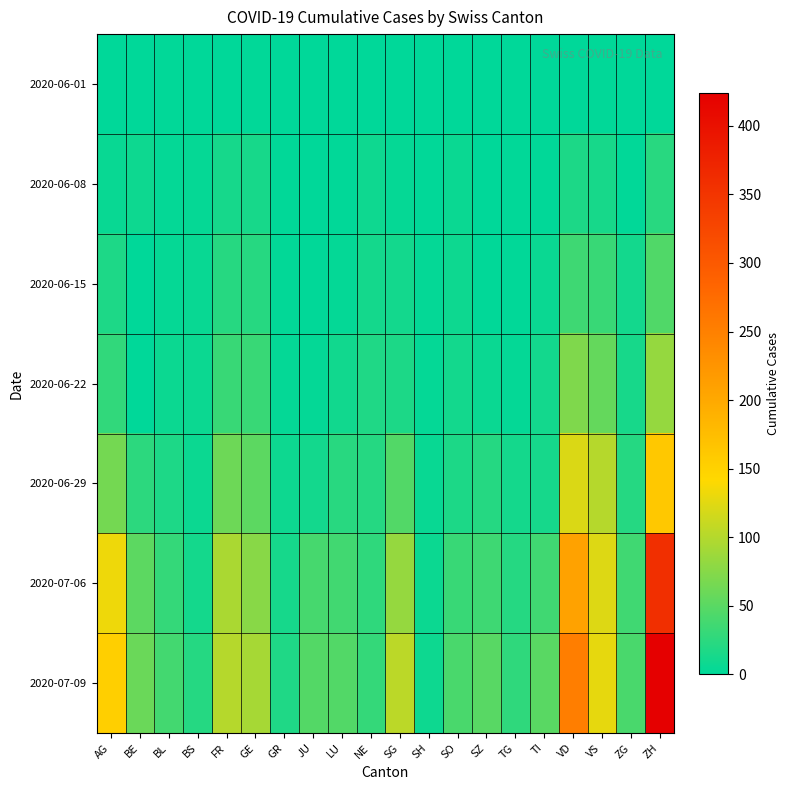

Which label corresponds to the smallest value in the chart?

AG